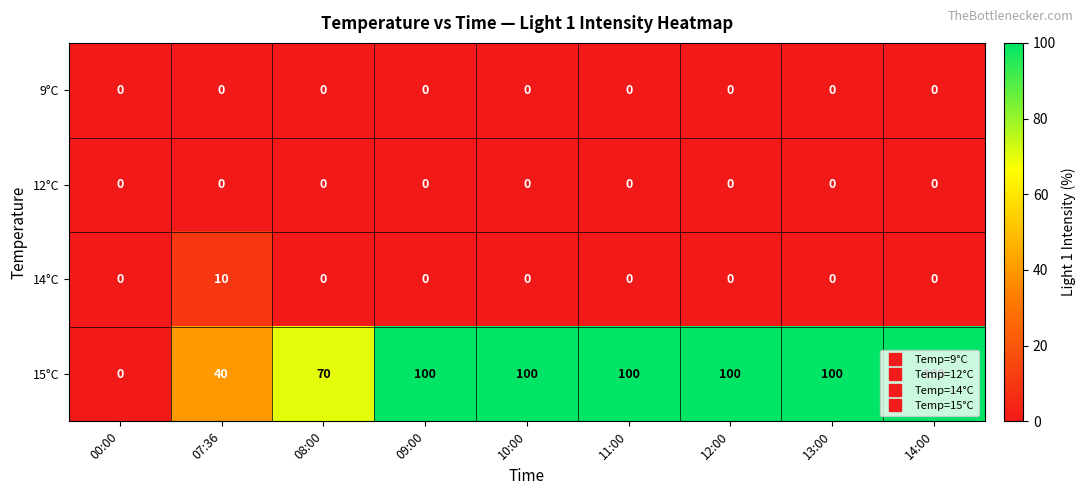

Count the 14°C values in the range 0 to 1.

8